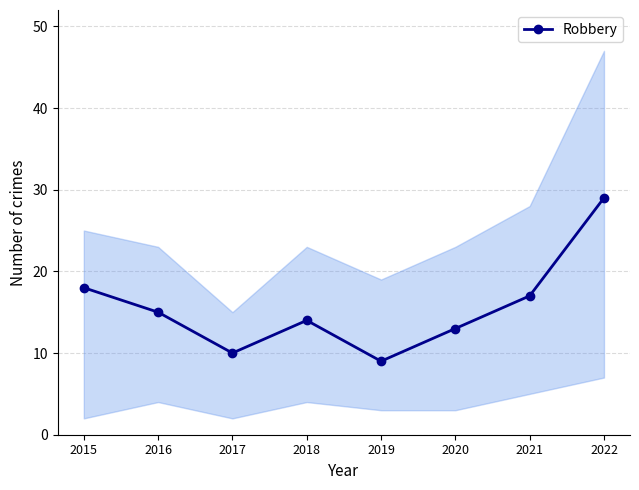

What is the value of the 1st point from the left?

18